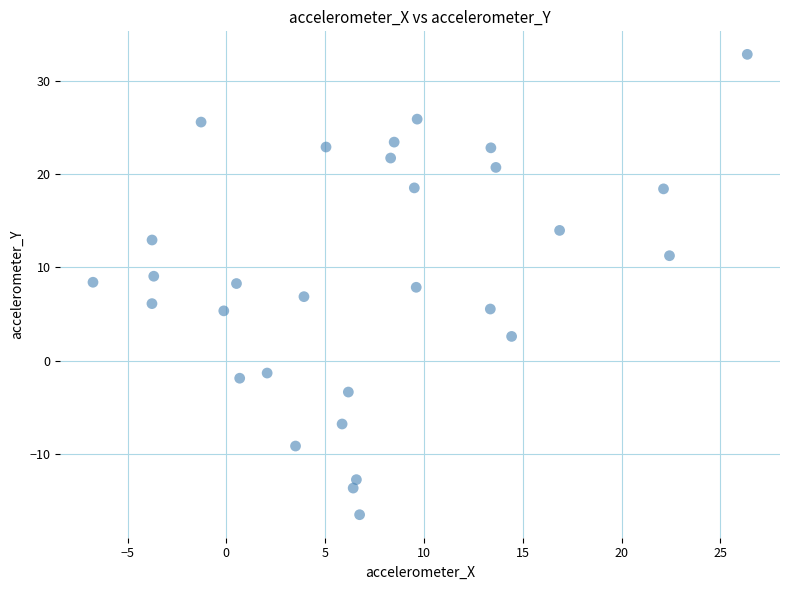

What is the range of X values (max minus min)?

33.1